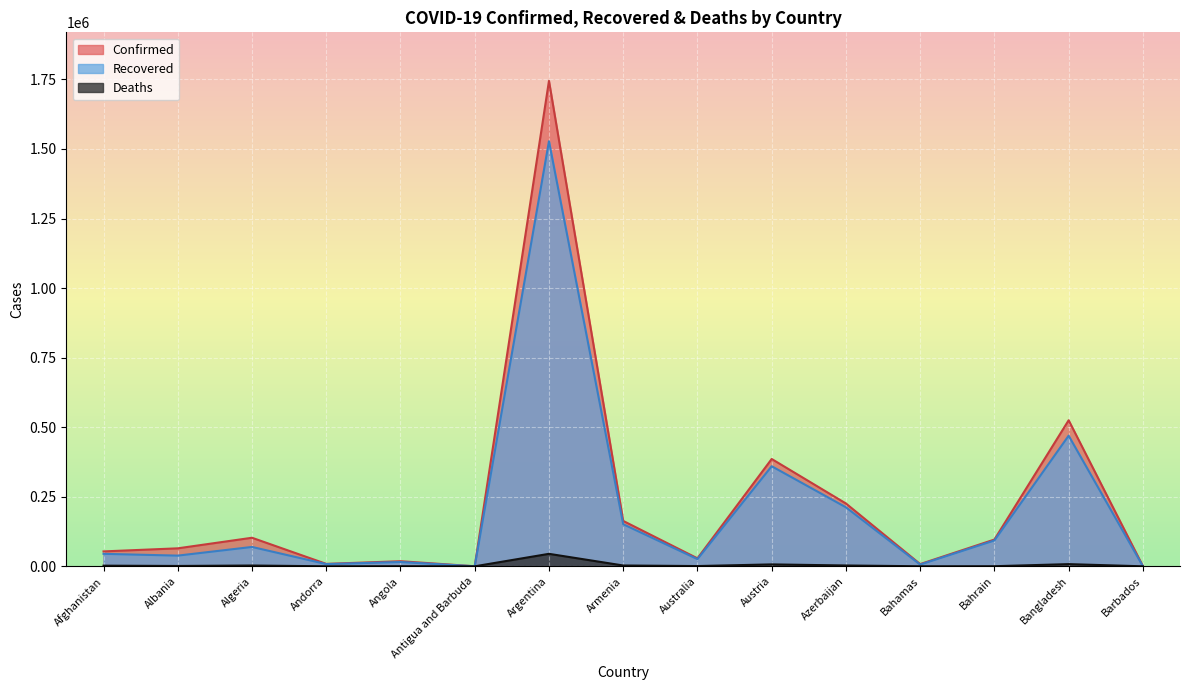

At which category is the sum across all series the highest?

Argentina